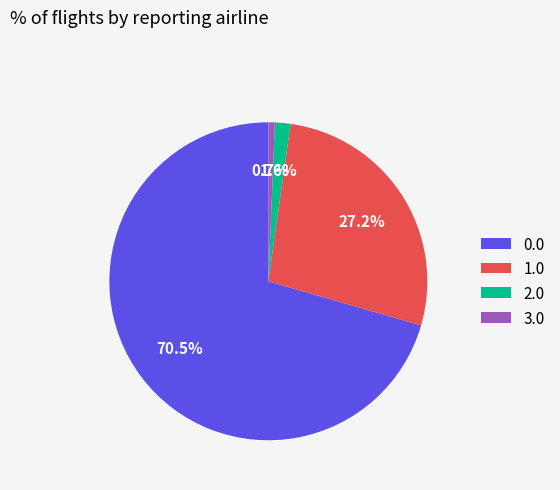

To the nearest percent, what is the combined percentage of 3.0 and 1.0?

28%